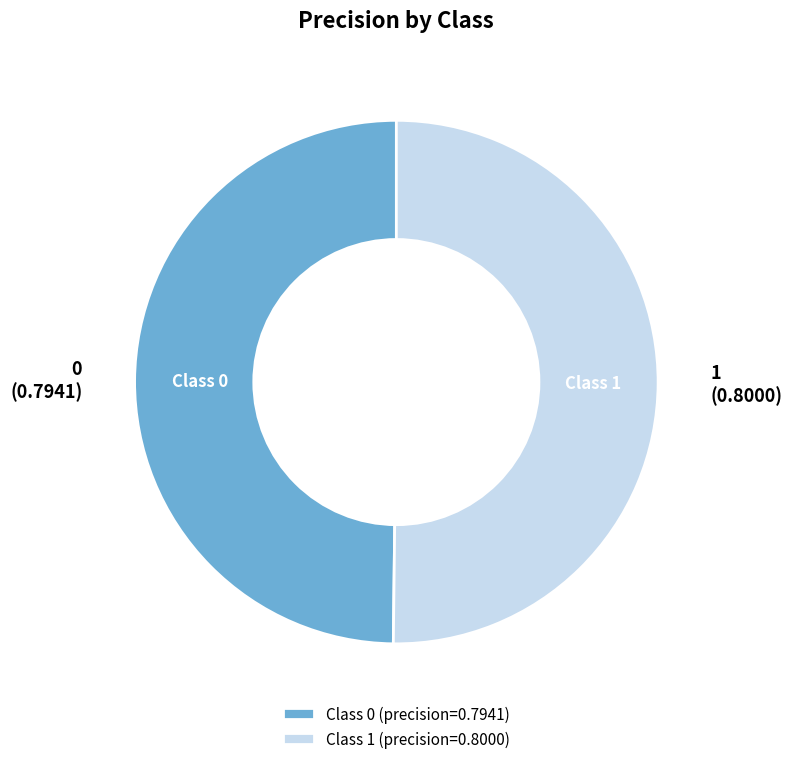

Is it true that Class 0 is 36% of the pie?

False